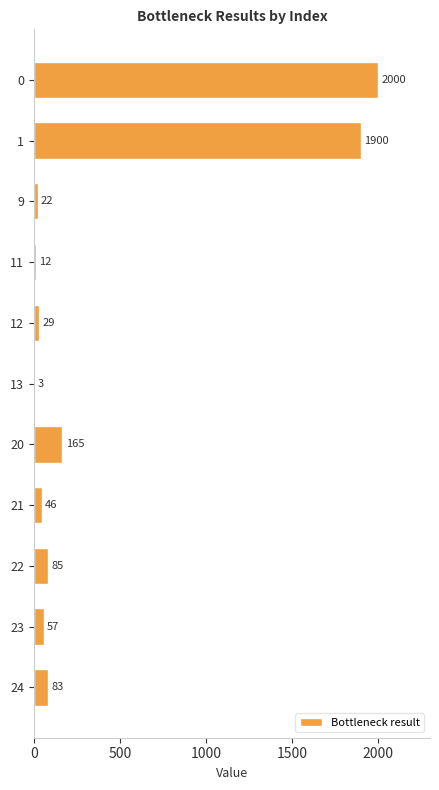

What is the change in value from 11 to 12?

+17